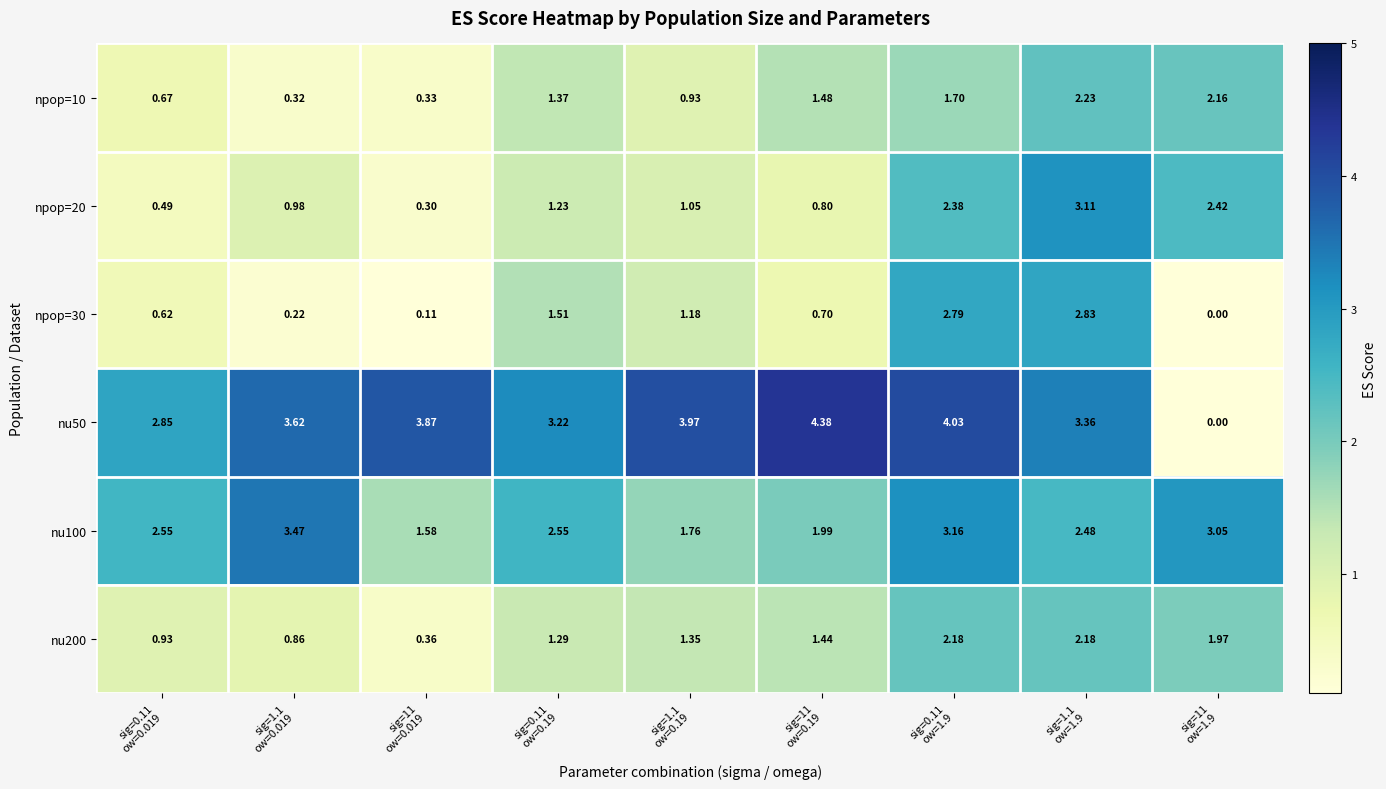

Reading right to left, transcribe all the data shown in this chart.

npop=10: sig=11
ow=1.9=2.2	sig=1.1
ow=1.9=2.2	sig=0.11
ow=1.9=1.7	sig=11
ow=0.19=1.5	sig=1.1
ow=0.19=0.9	sig=0.11
ow=0.19=1.4	sig=11
ow=0.019=0.3	sig=1.1
ow=0.019=0.3	sig=0.11
ow=0.019=0.7
npop=20: sig=11
ow=1.9=2.4	sig=1.1
ow=1.9=3.1	sig=0.11
ow=1.9=2.4	sig=11
ow=0.19=0.8	sig=1.1
ow=0.19=1.1	sig=0.11
ow=0.19=1.2	sig=11
ow=0.019=0.3	sig=1.1
ow=0.019=1.0	sig=0.11
ow=0.019=0.5
npop=30: sig=11
ow=1.9=0.0	sig=1.1
ow=1.9=2.8	sig=0.11
ow=1.9=2.8	sig=11
ow=0.19=0.7	sig=1.1
ow=0.19=1.2	sig=0.11
ow=0.19=1.5	sig=11
ow=0.019=0.1	sig=1.1
ow=0.019=0.2	sig=0.11
ow=0.019=0.6
nu50: sig=11
ow=1.9=0.0	sig=1.1
ow=1.9=3.4	sig=0.11
ow=1.9=4.0	sig=11
ow=0.19=4.4	sig=1.1
ow=0.19=4.0	sig=0.11
ow=0.19=3.2	sig=11
ow=0.019=3.9	sig=1.1
ow=0.019=3.6	sig=0.11
ow=0.019=2.9
nu100: sig=11
ow=1.9=3.0	sig=1.1
ow=1.9=2.5	sig=0.11
ow=1.9=3.2	sig=11
ow=0.19=2.0	sig=1.1
ow=0.19=1.8	sig=0.11
ow=0.19=2.5	sig=11
ow=0.019=1.6	sig=1.1
ow=0.019=3.5	sig=0.11
ow=0.019=2.5
nu200: sig=11
ow=1.9=2.0	sig=1.1
ow=1.9=2.2	sig=0.11
ow=1.9=2.2	sig=11
ow=0.19=1.4	sig=1.1
ow=0.19=1.4	sig=0.11
ow=0.19=1.3	sig=11
ow=0.019=0.4	sig=1.1
ow=0.019=0.9	sig=0.11
ow=0.019=0.9